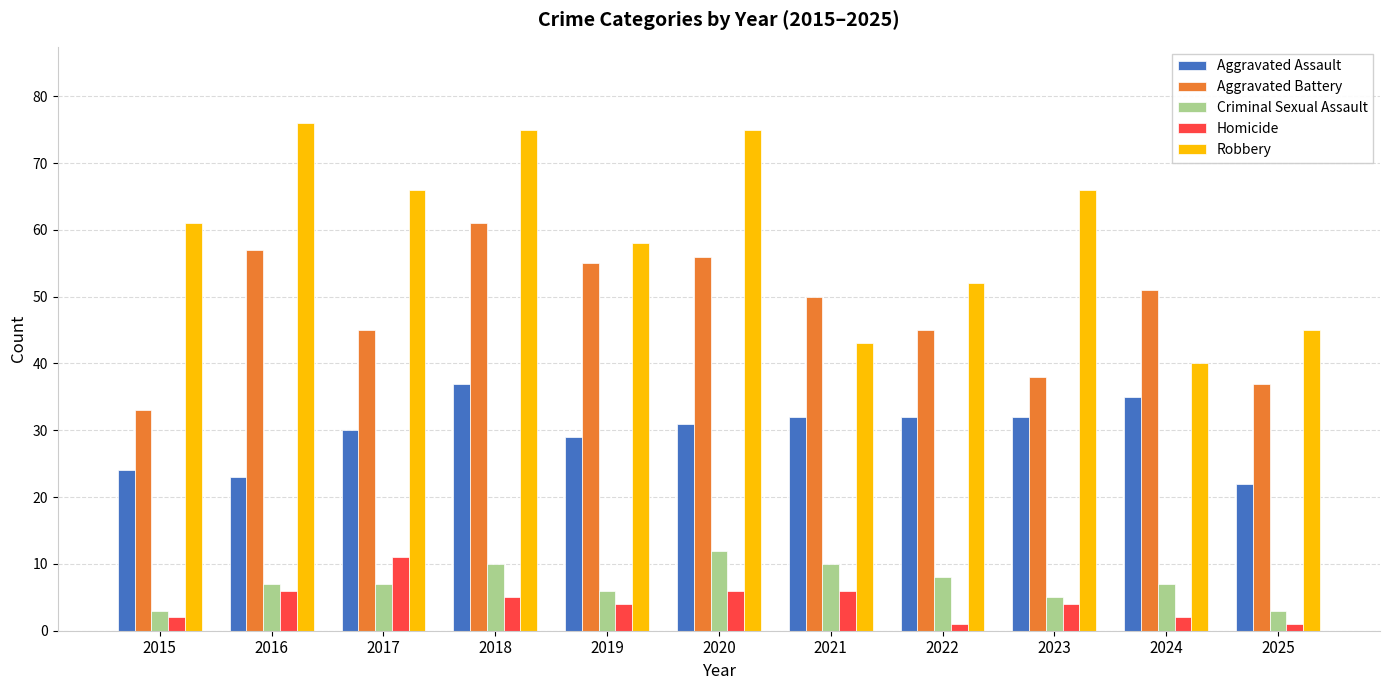

Reading left to right, list all the values displayed in this chart.

Aggravated Assault: 2015=24	2016=23	2017=30	2018=37	2019=29	2020=31	2021=32	2022=32	2023=32	2024=35	2025=22
Aggravated Battery: 2015=33	2016=57	2017=45	2018=61	2019=55	2020=56	2021=50	2022=45	2023=38	2024=51	2025=37
Criminal Sexual Assault: 2015=3	2016=7	2017=7	2018=10	2019=6	2020=12	2021=10	2022=8	2023=5	2024=7	2025=3
Homicide: 2015=2	2016=6	2017=11	2018=5	2019=4	2020=6	2021=6	2022=1	2023=4	2024=2	2025=1
Robbery: 2015=61	2016=76	2017=66	2018=75	2019=58	2020=75	2021=43	2022=52	2023=66	2024=40	2025=45